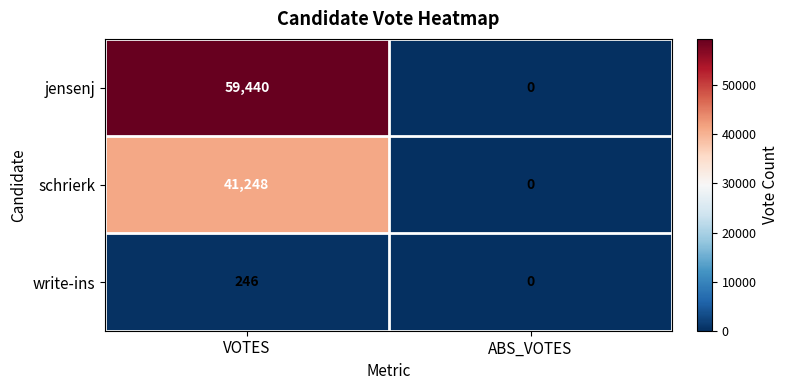

List the series in order of their peak value, highest first.

jensenj, schrierk, write-ins